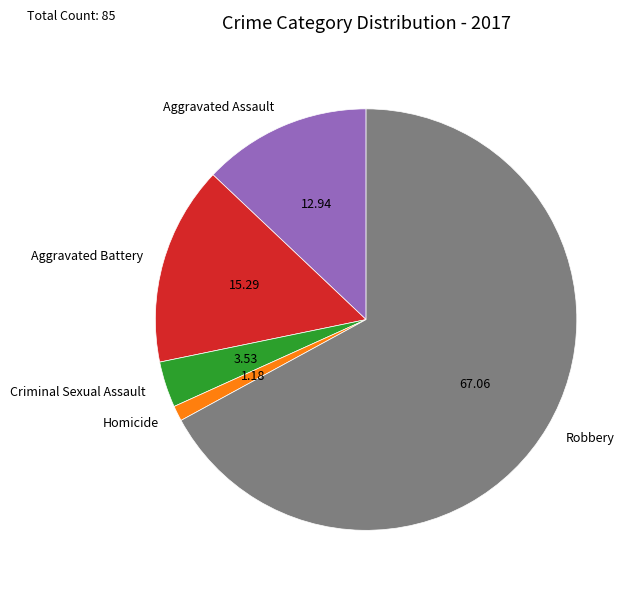

Is the sum of Homicide and Criminal Sexual Assault greater than half?

No